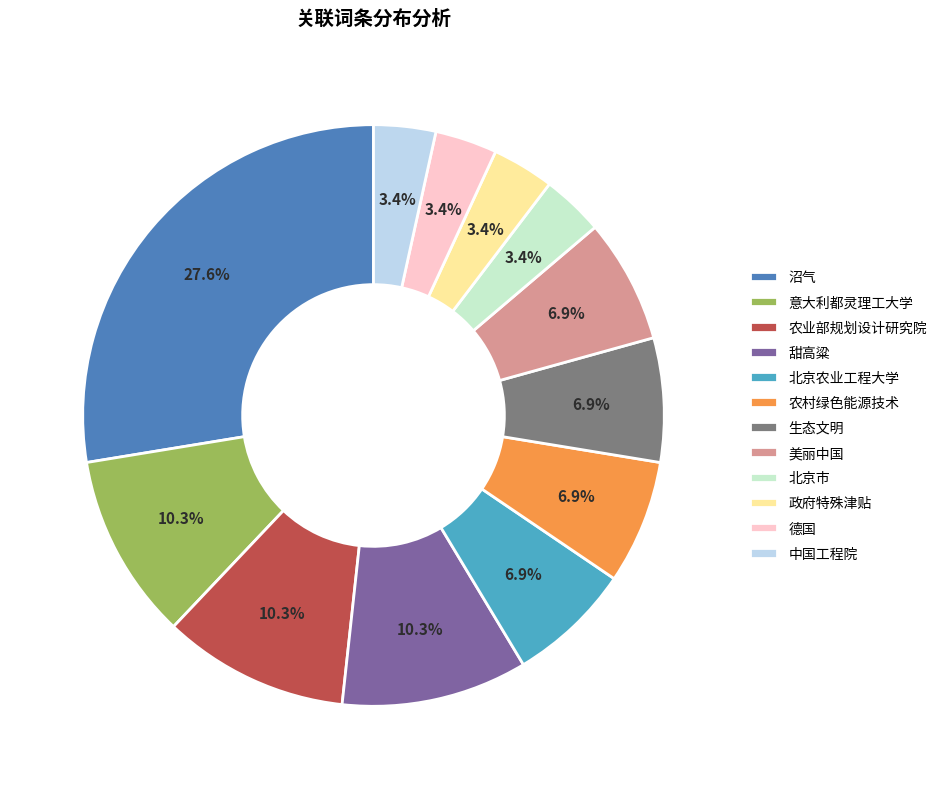

What percentage is NOT represented by 北京农业工程大学?

93.1%